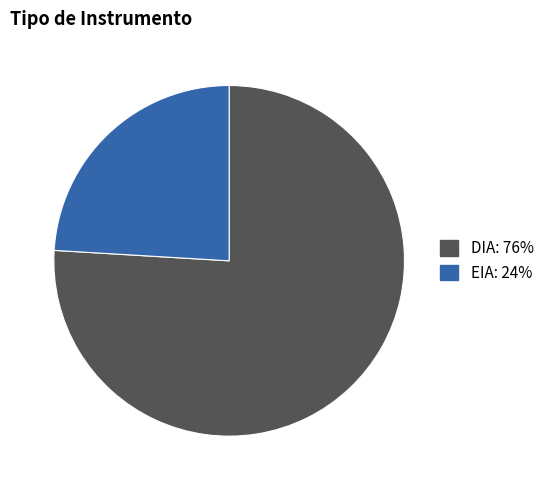

Which category has the biggest portion of the pie?

DIA